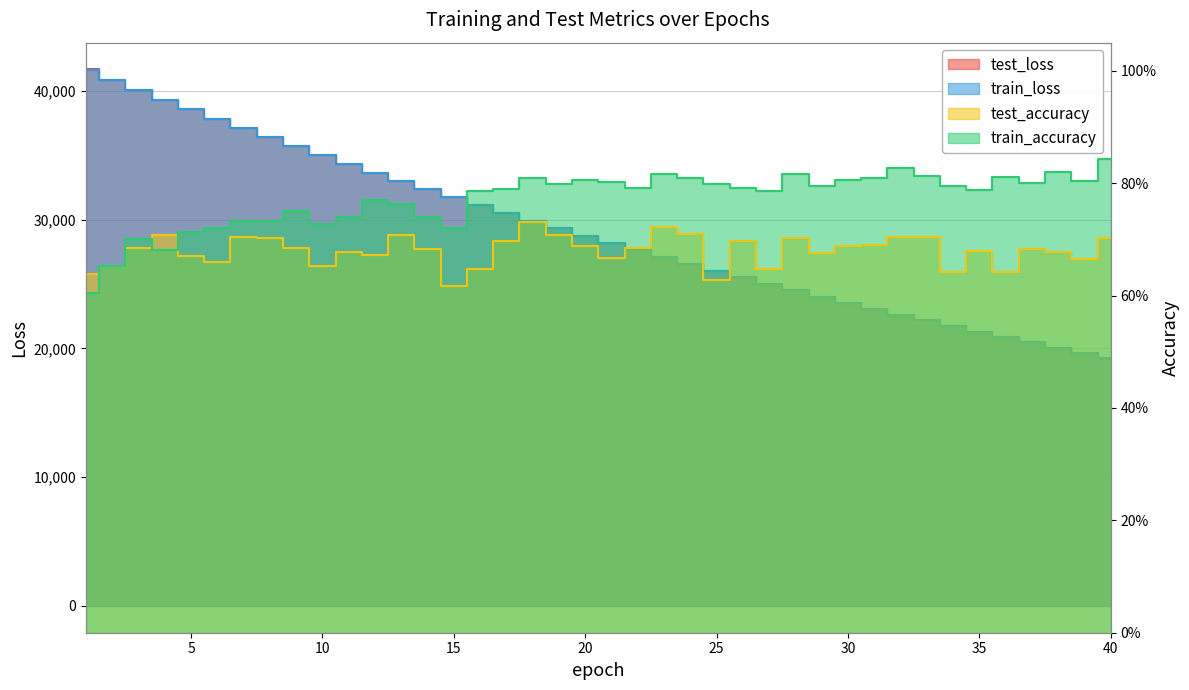

Which series has the largest range (max minus min)?

test_loss